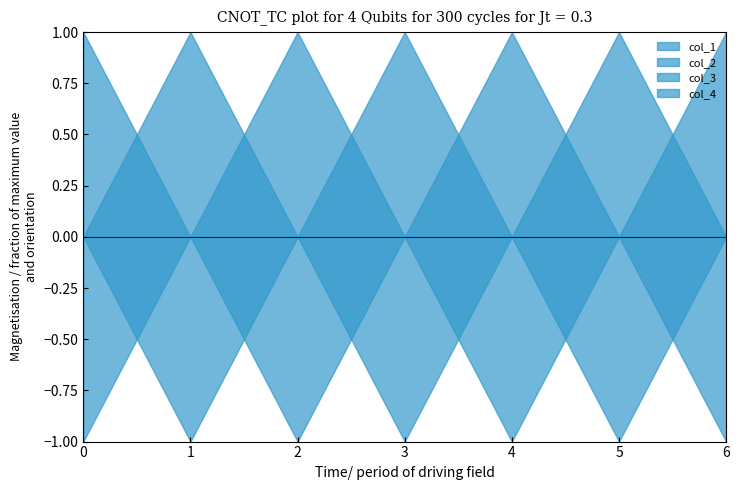

What is the maximum value for col_2?

1